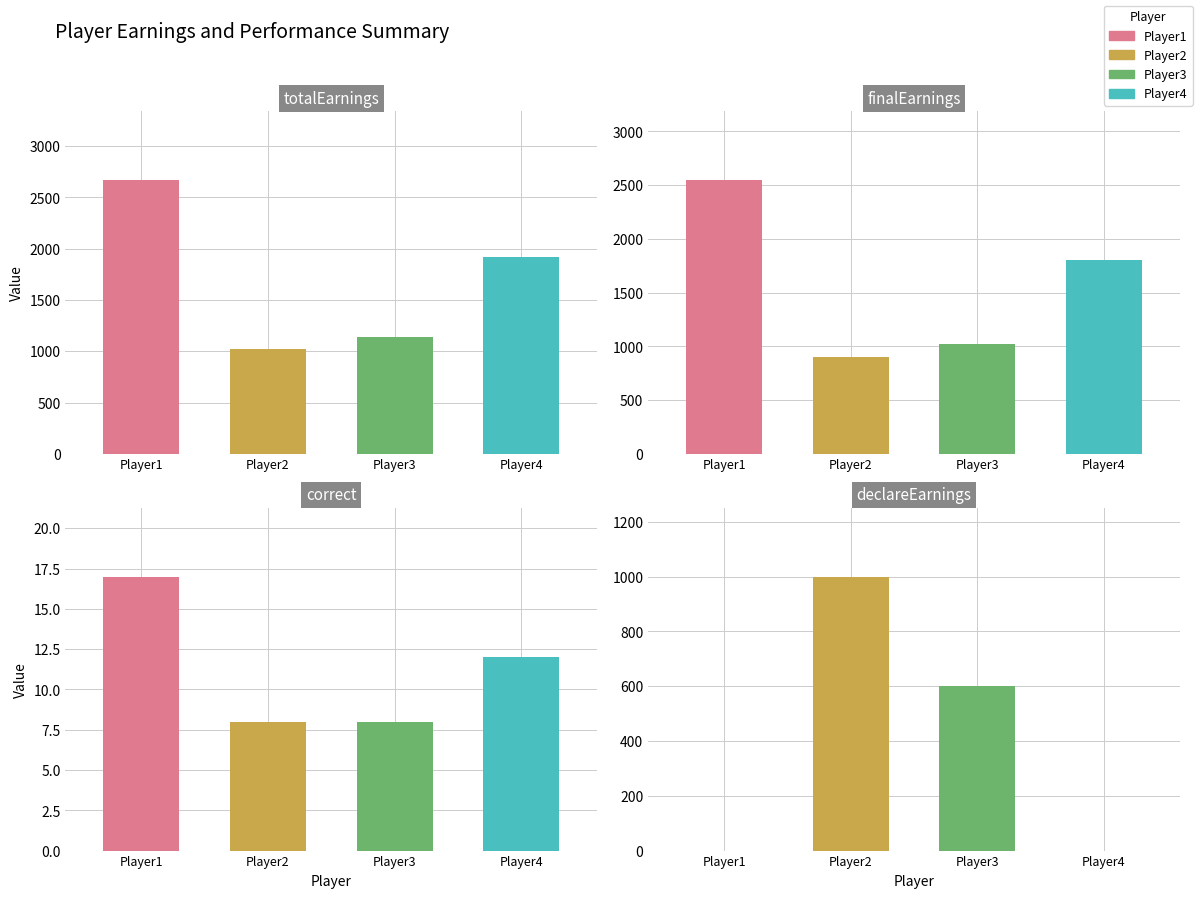

The declareEarnings series shows 450 at AU5IWF9KDZBSCYMQN841. True or false?

False